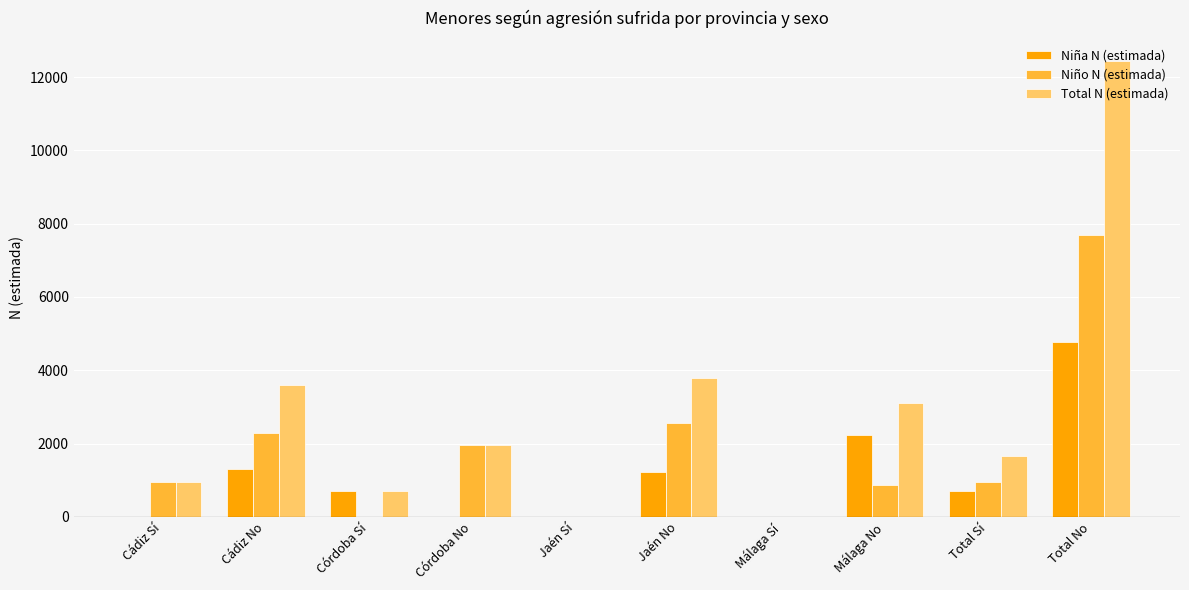

What is the sum of all Niño N (estimada) values?

17269